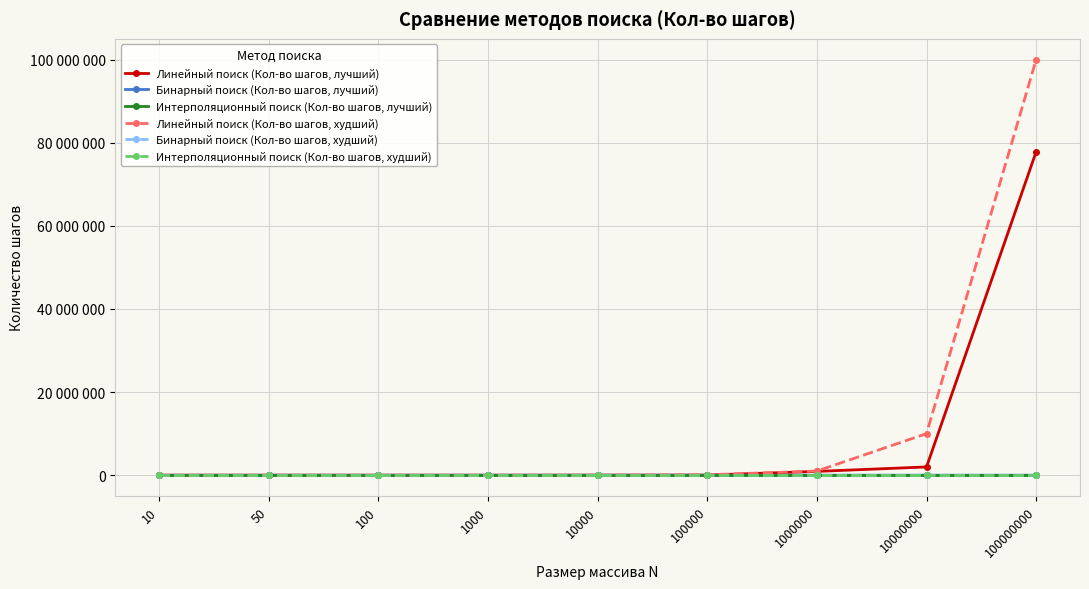

Which category has the highest value in the Бинарный поиск (Кол-во шагов, худший) series?

100000000